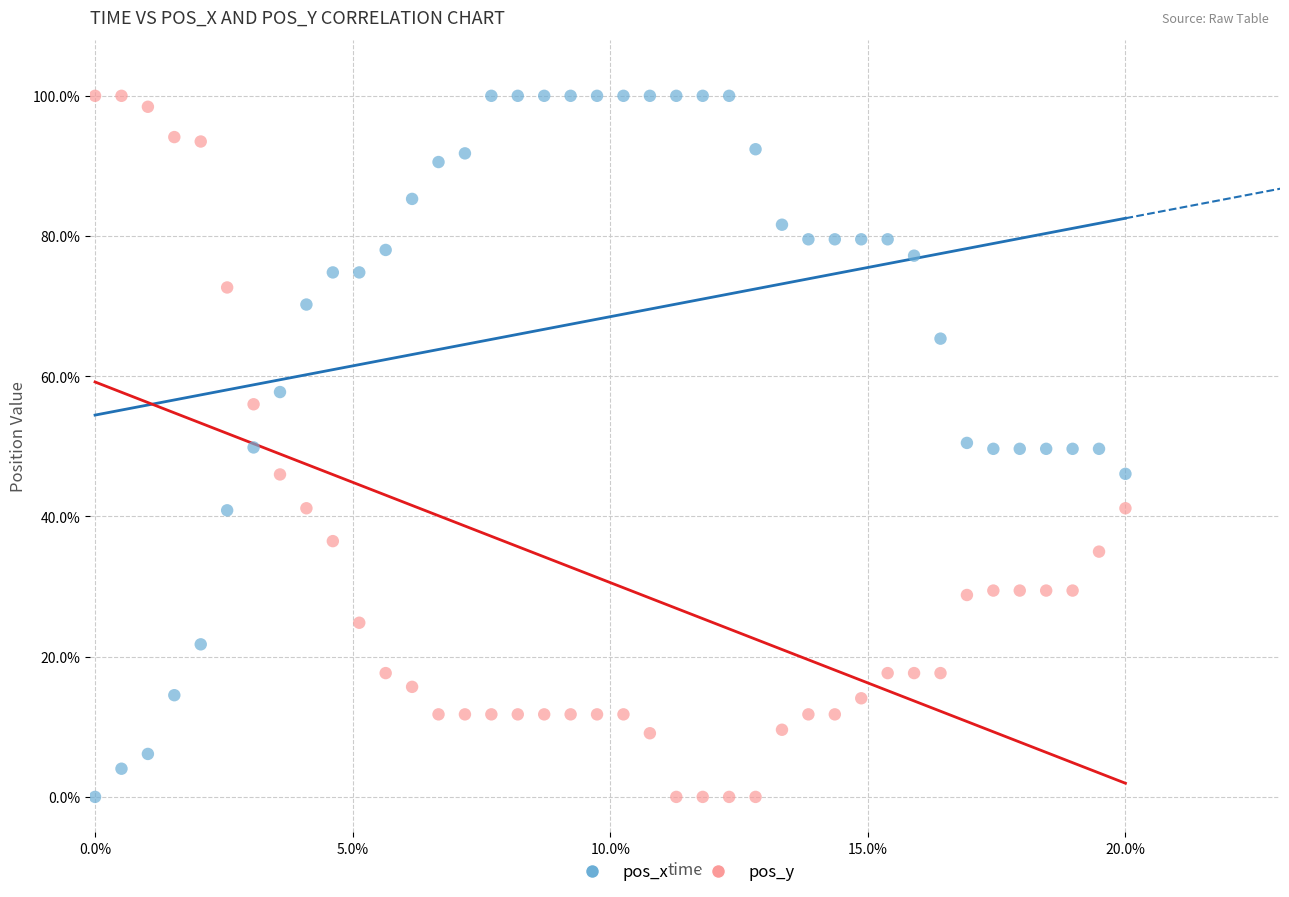

Across all data points, what is the range of Y values (max minus min)?

100.0